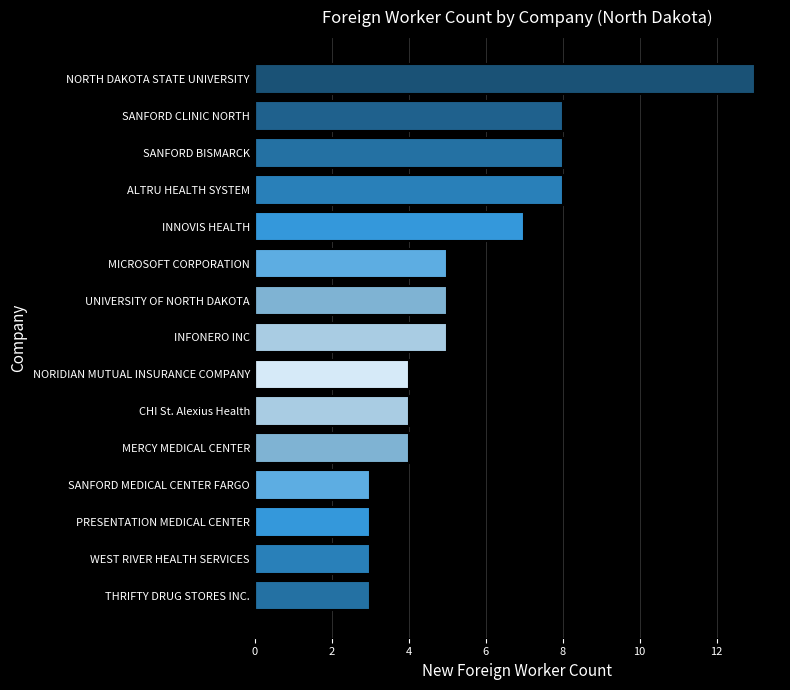

How many values are between 3 and 8?

14